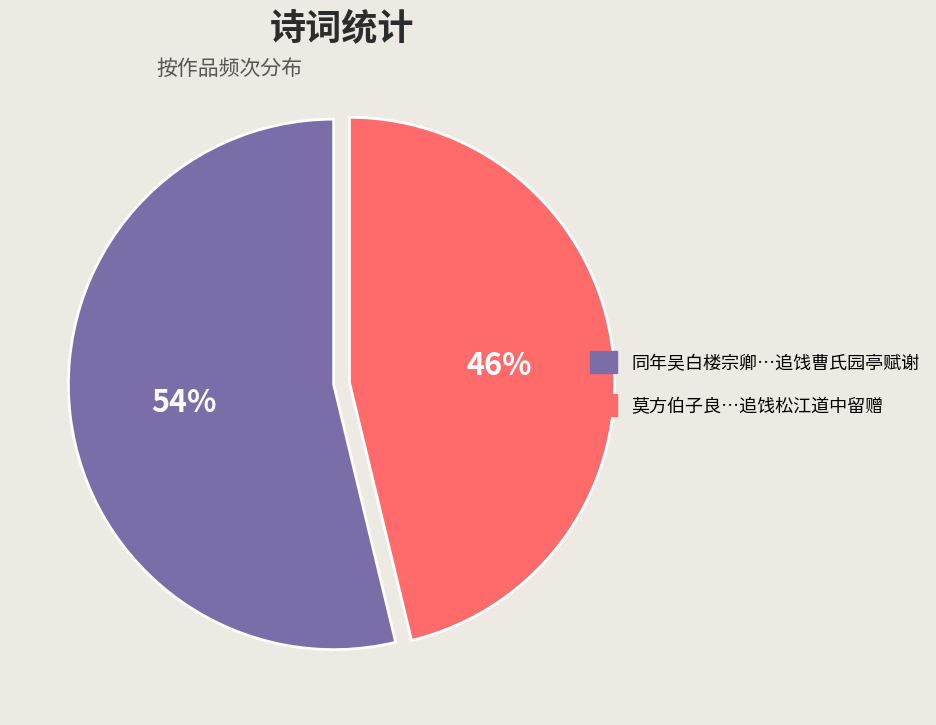

To the nearest percent, what is the average slice percentage?

50%